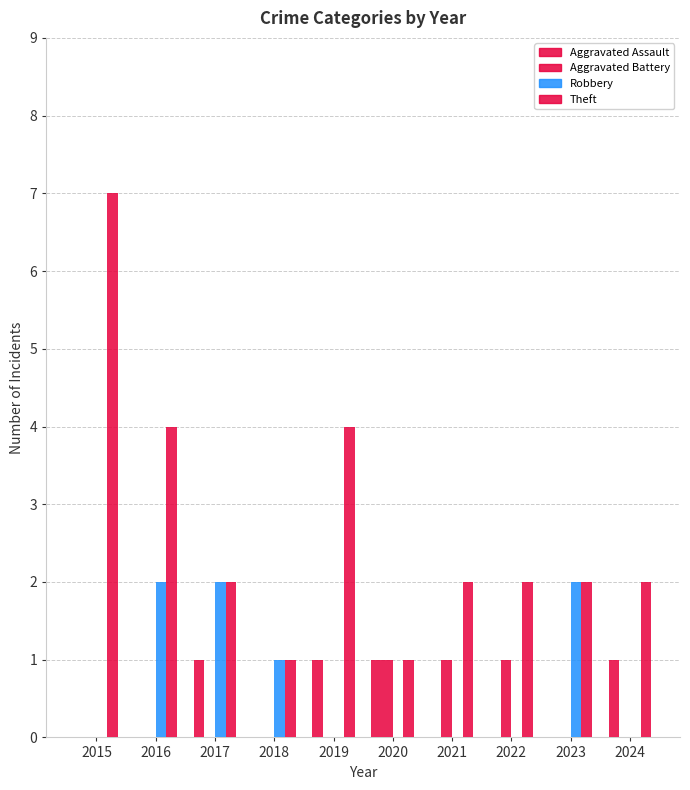

How many series are shown in this chart?

4